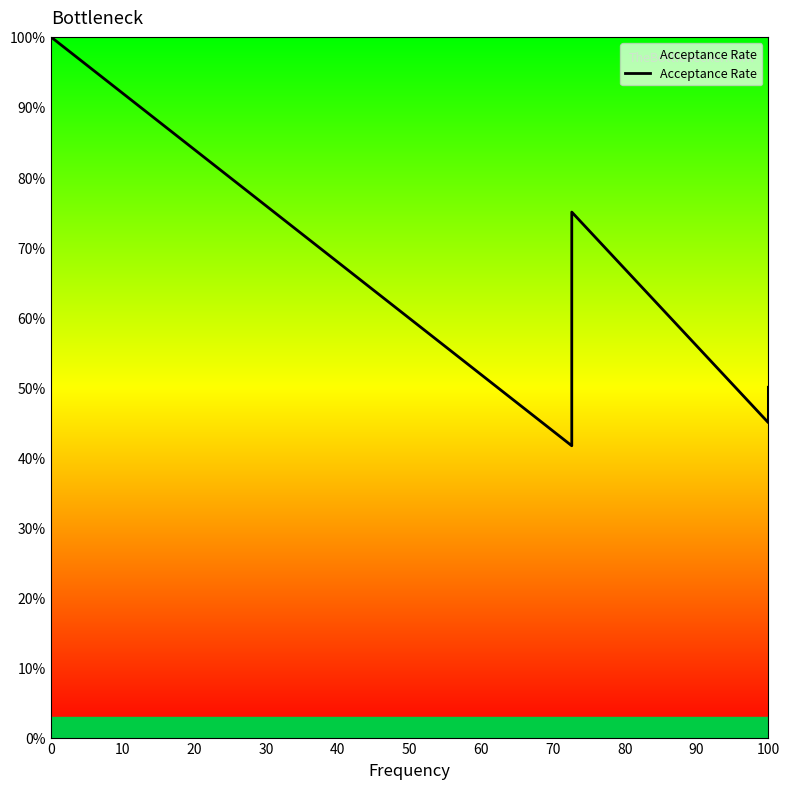

True or false: the data shows 0.7 at 40.

True